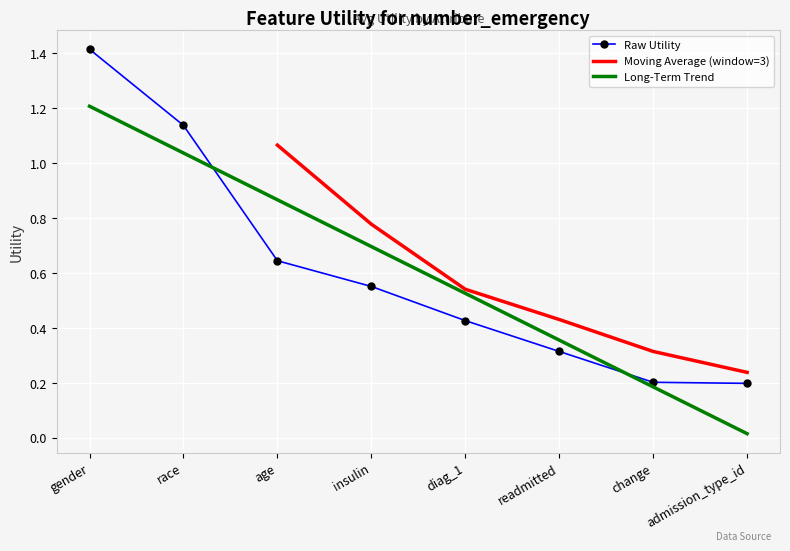

The value at age is 0.2. True or false?

False